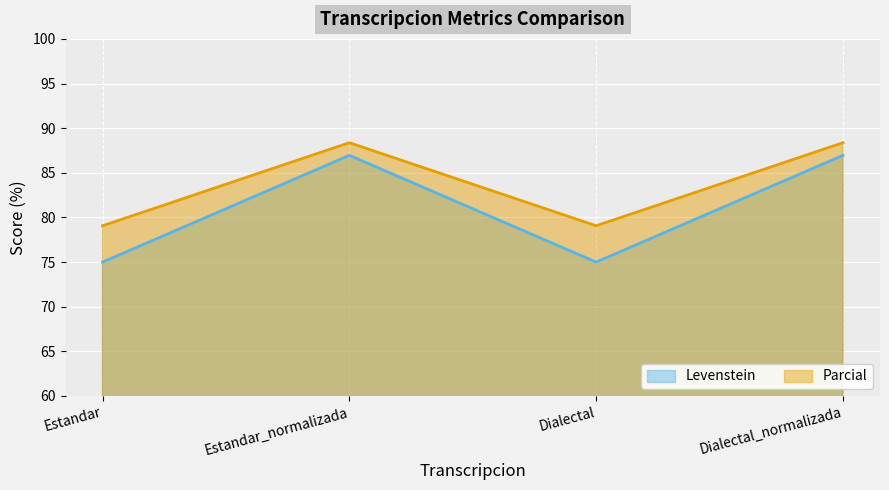

Where is the first local minimum for Levenstein?

Dialectal